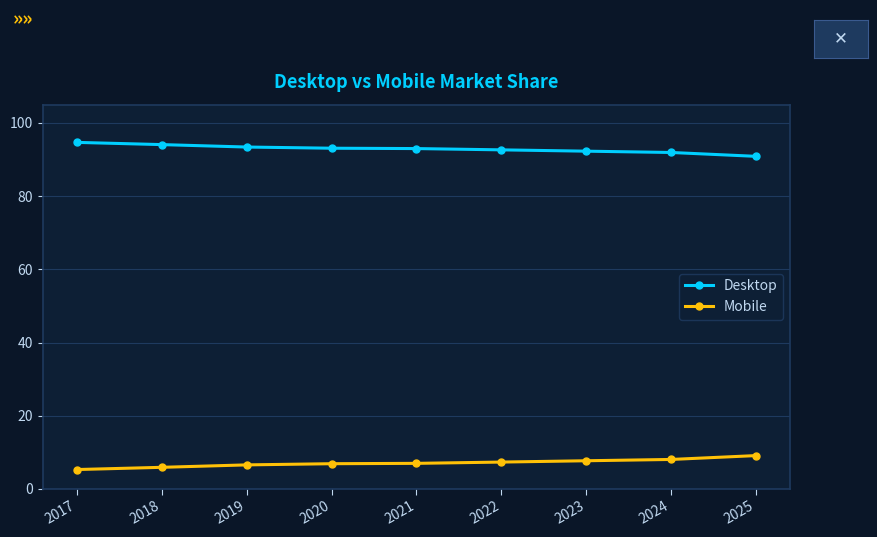

List the series in order of their peak value, highest first.

Desktop, Mobile